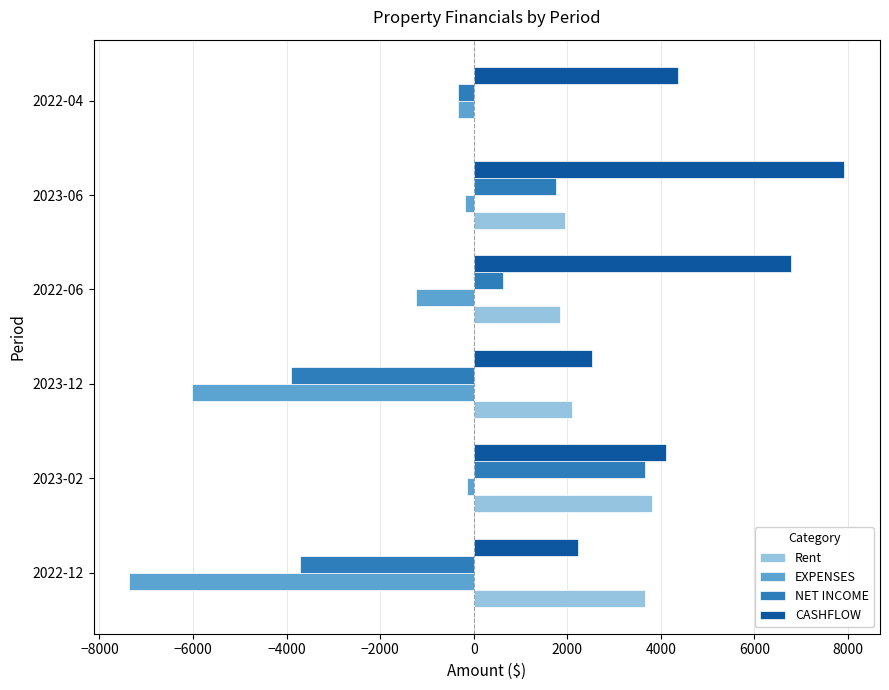

At which category does the chart reach its peak across all series?

2023-06